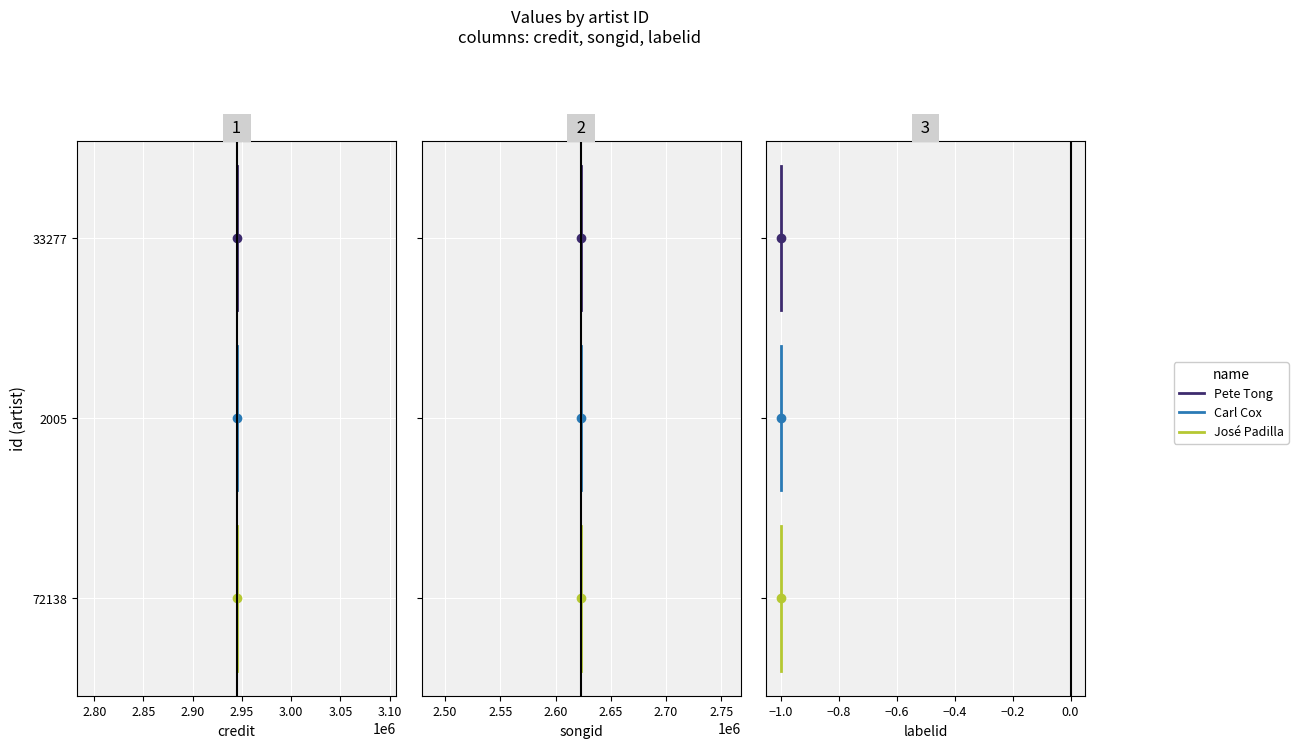

Which series changed the most between 2.75 and 2.80?

Pete Tong